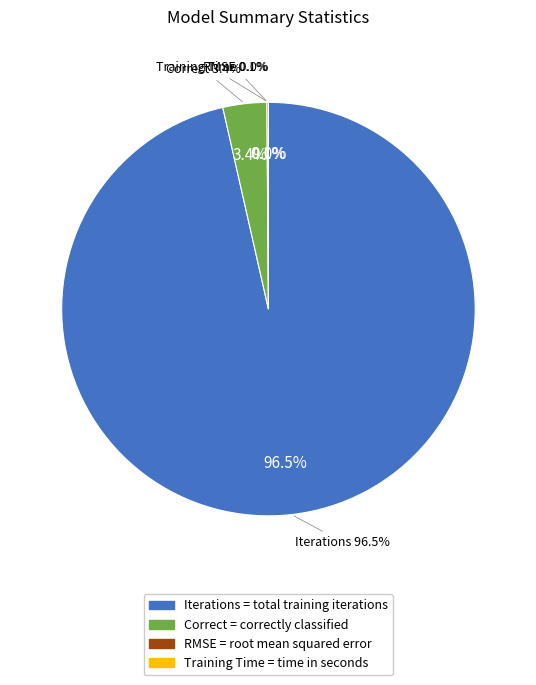

Do Correct and Training Time together represent more than half of the pie?

No